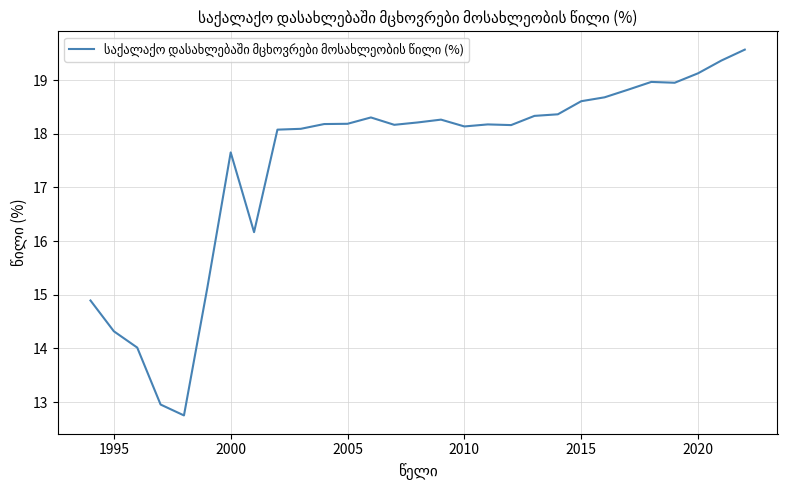

What is the difference between the maximum and minimum values?

6.8